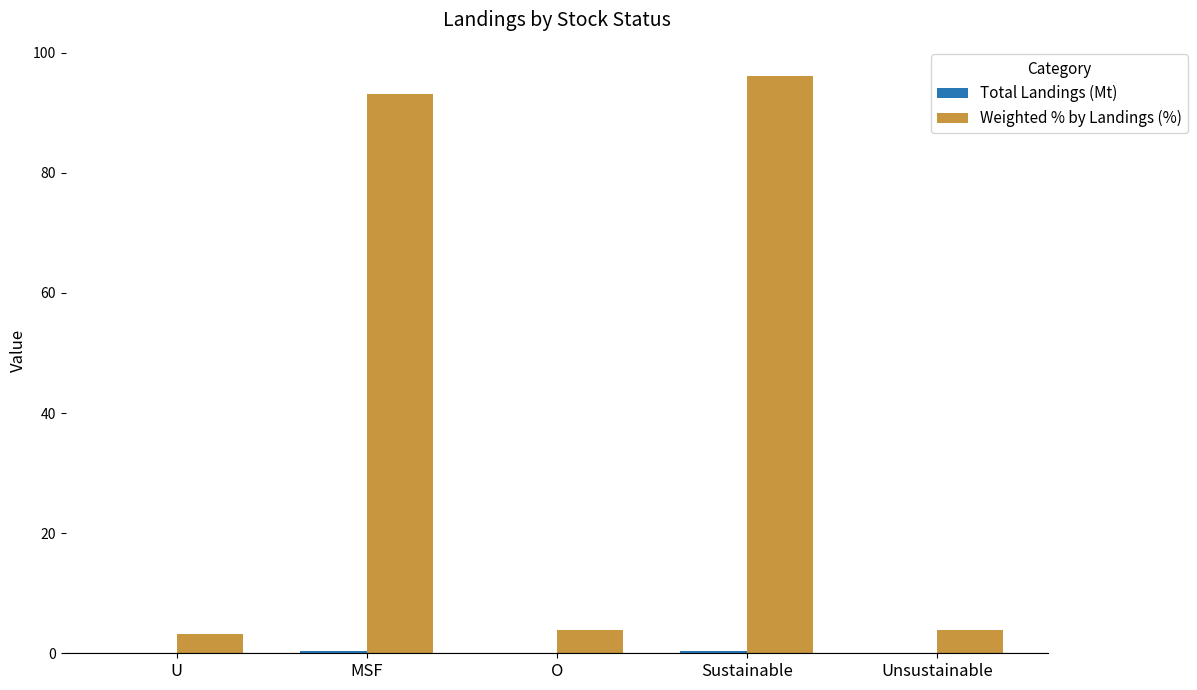

Is it true that Weighted % by Landings (%) equals 60.5 at MSF?

False